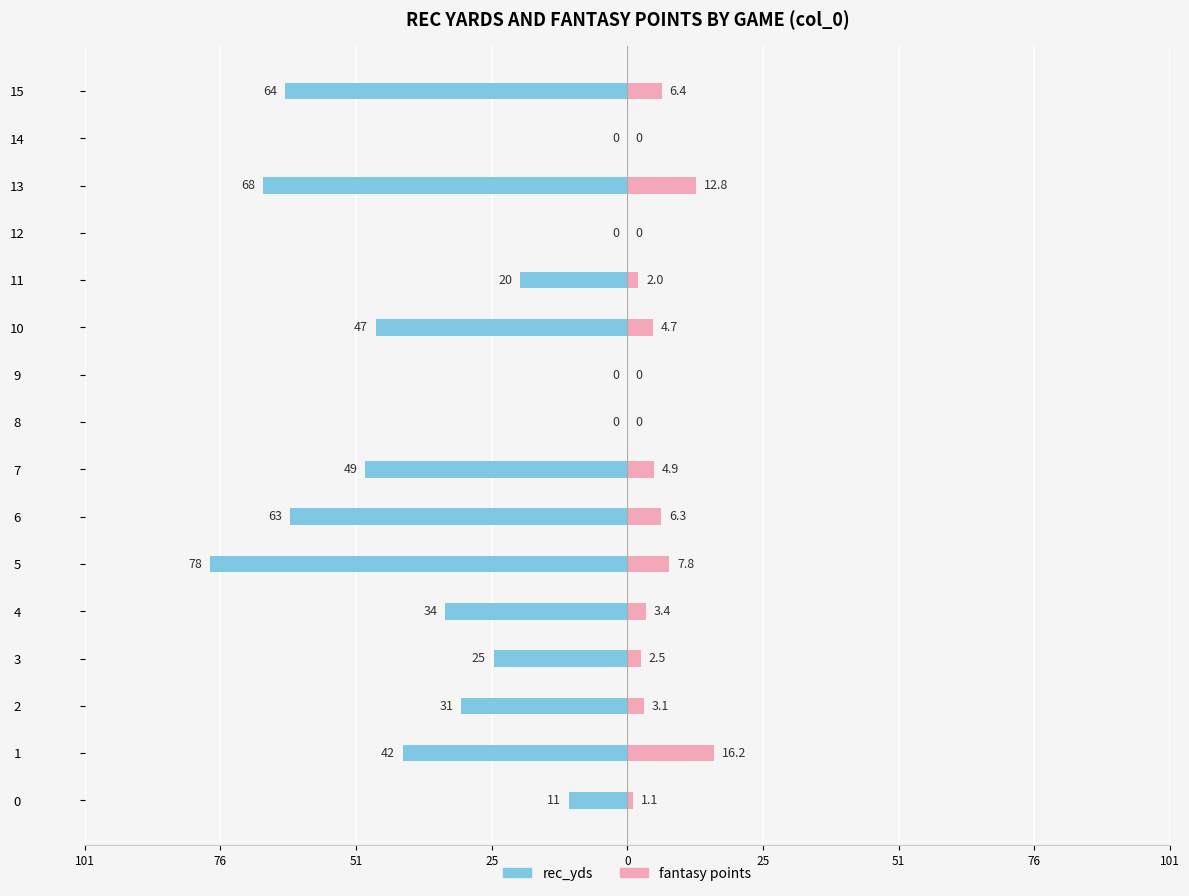

What is the average value of the fantasy points series?

4.5